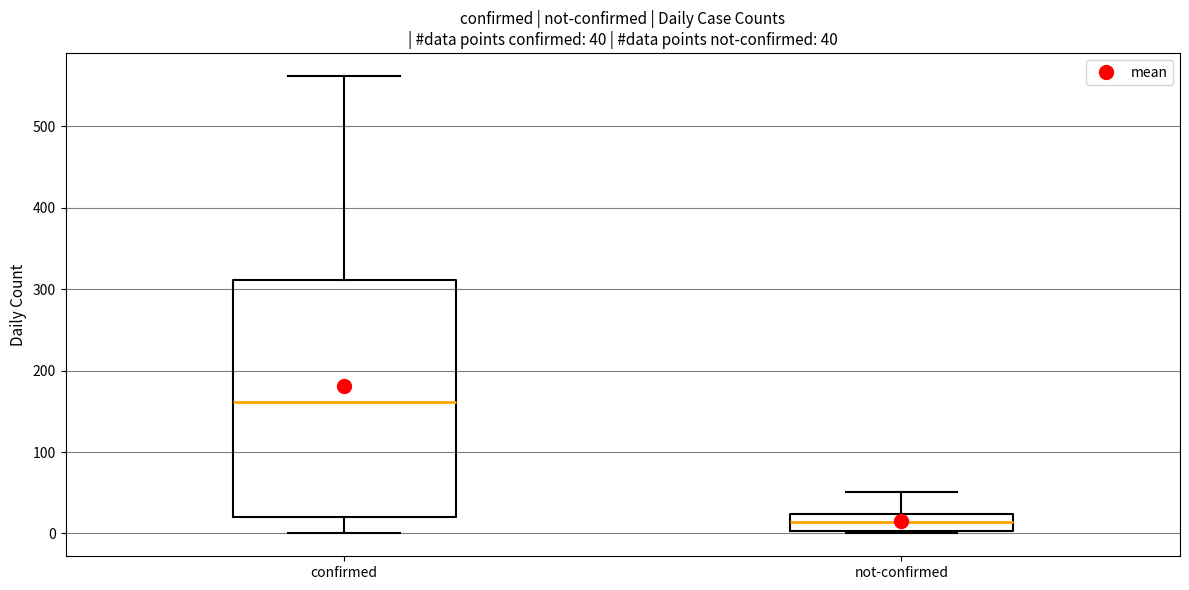

Which box has the lowest median line?

not-confirmed